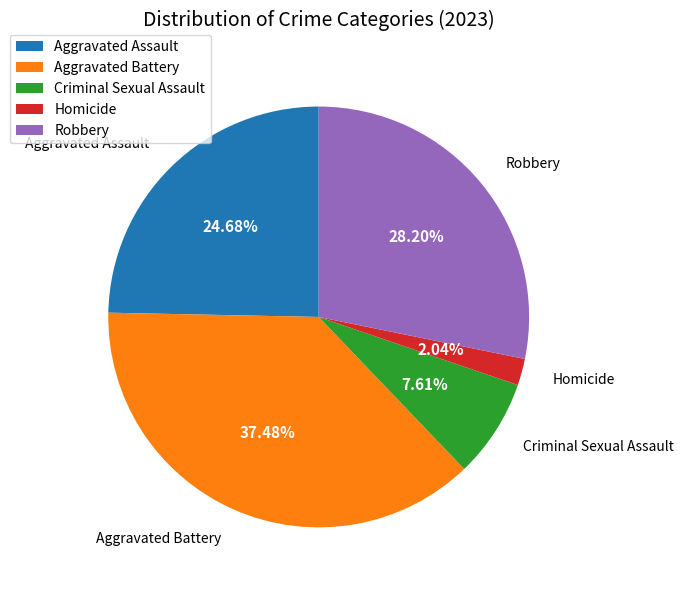

Is Aggravated Assault the majority of the pie?

No